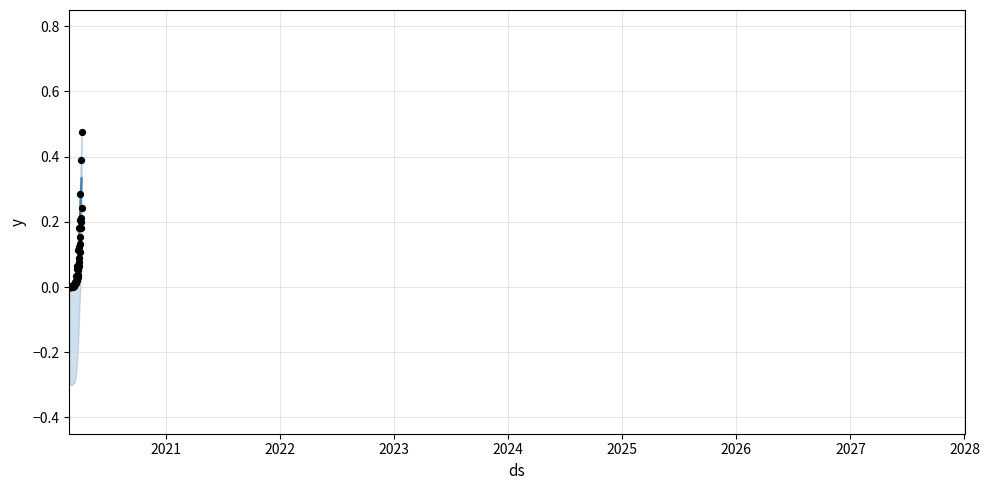

Which series has the widest spread of Y values?

died